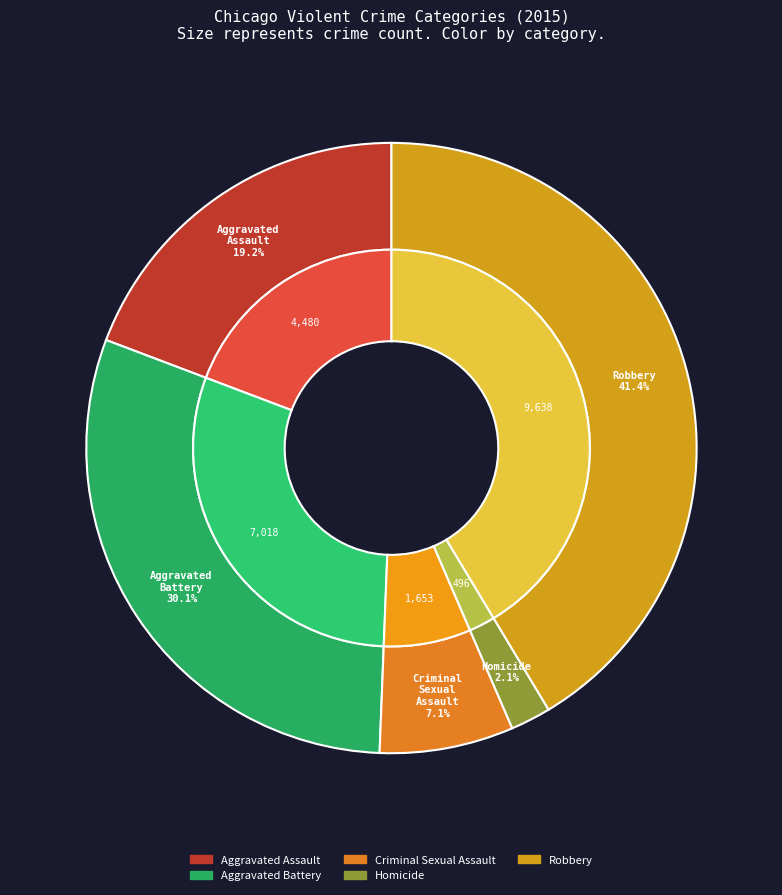

What is the smallest slice in the pie chart?

Homicide